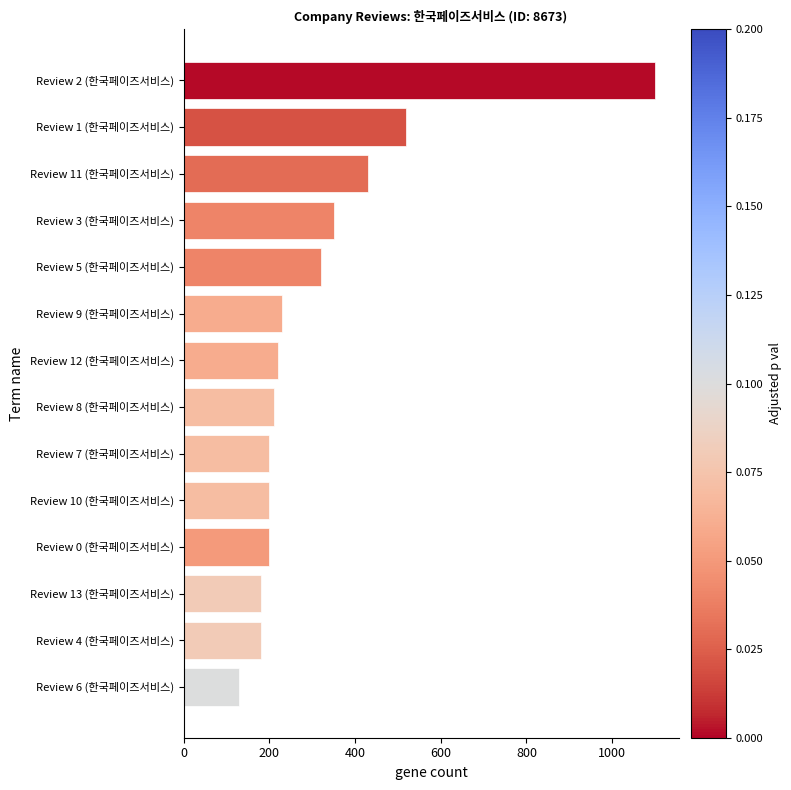

What is the ratio of the value at Review 8 (한국페이즈서비스) to the value at Review 5 (한국페이즈서비스)?

0.7